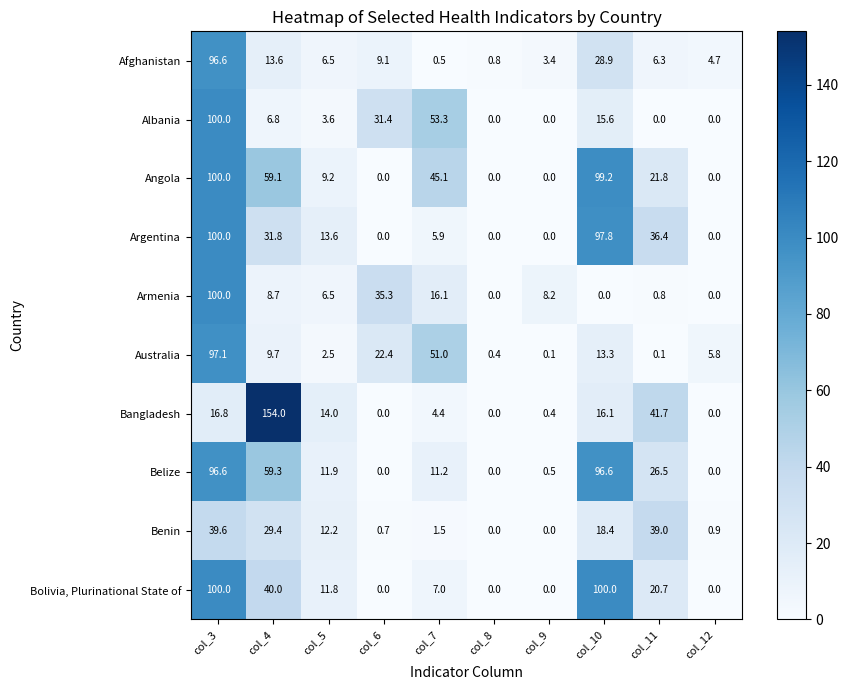

What is the greatest value displayed?

154.0